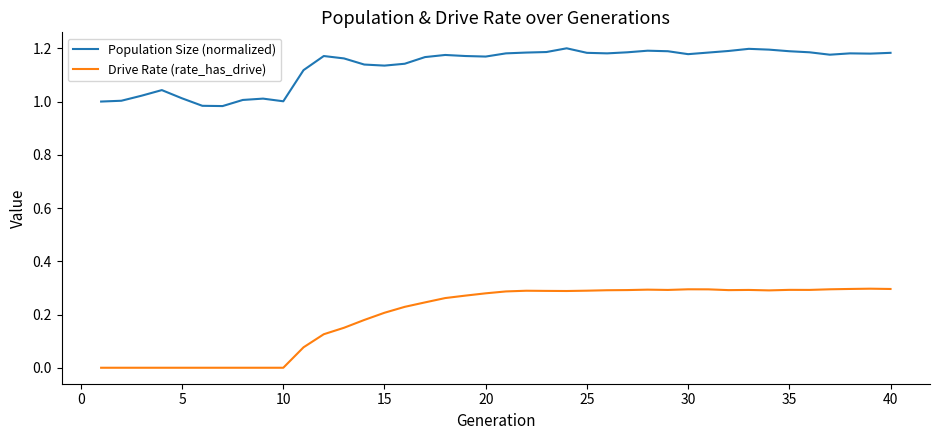

Which series has the largest range (max minus min)?

Drive Rate (rate_has_drive)